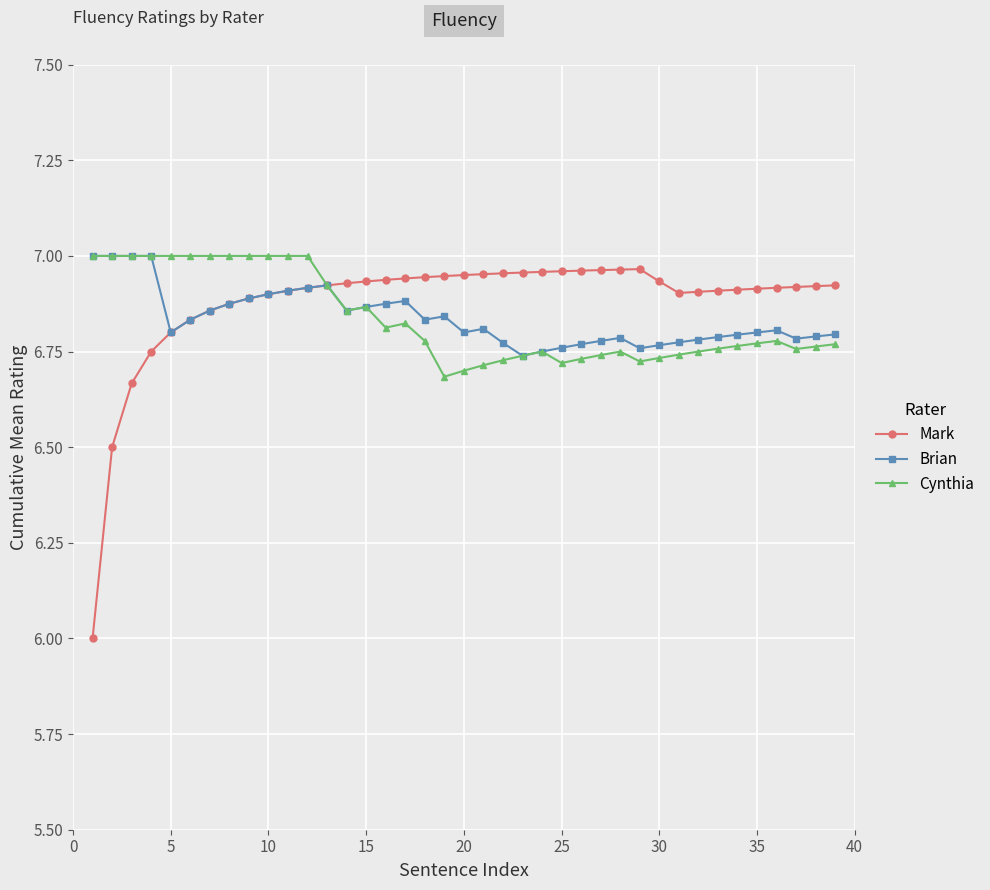

True or false: Cynthia has more than 1 points higher than both neighbors.

True